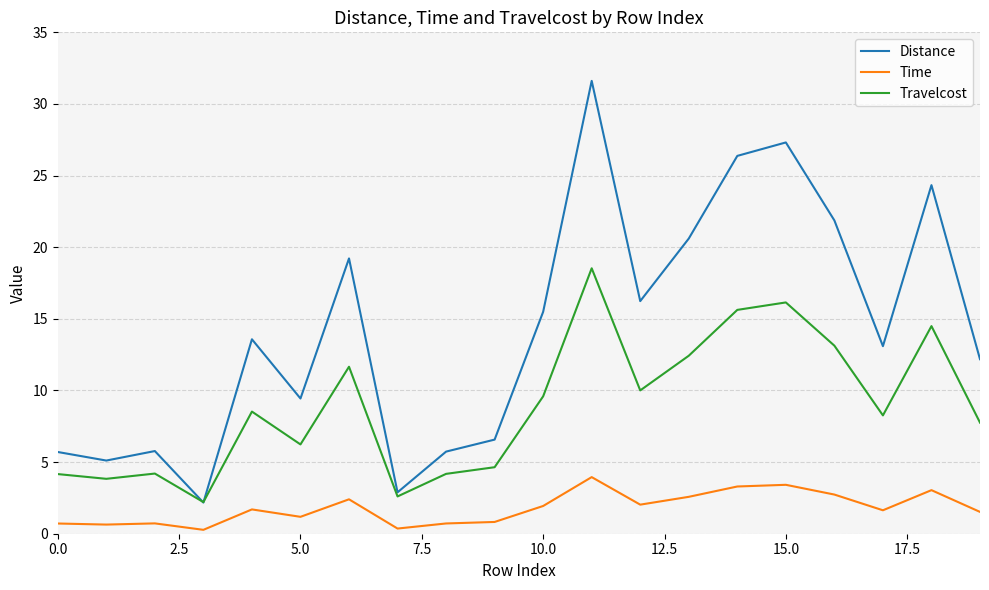

At how many categories does at least one series exceed 30?

1